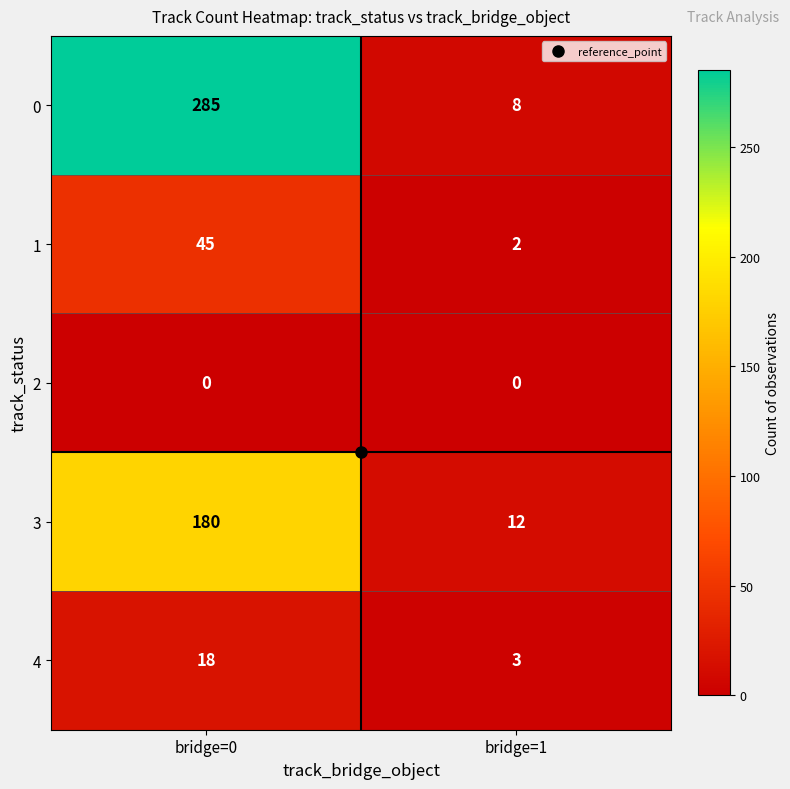

How many values in the 1 series are below 45?

1